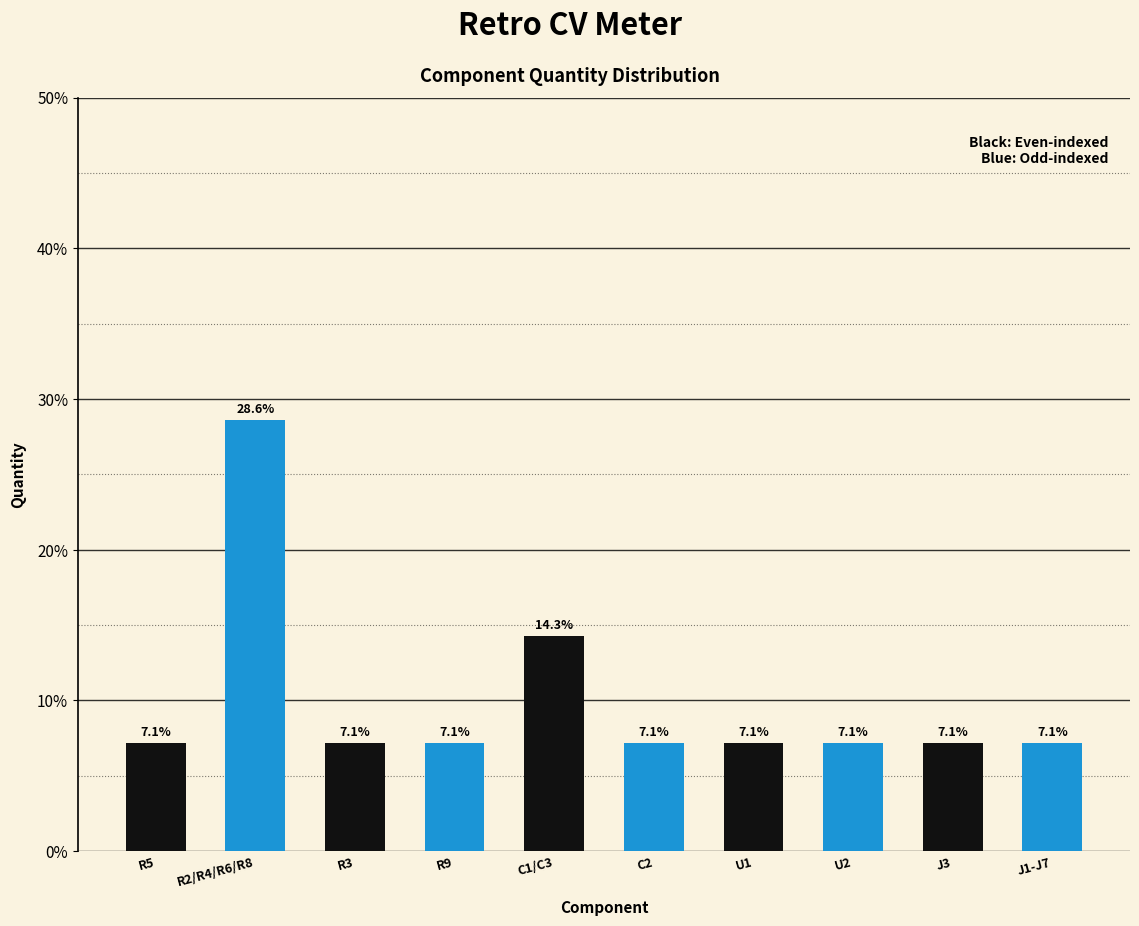

Reading right to left, extract all data points from this chart.

7.1	7.1	7.1	7.1	7.1	14.3	7.1	7.1	28.6	7.1